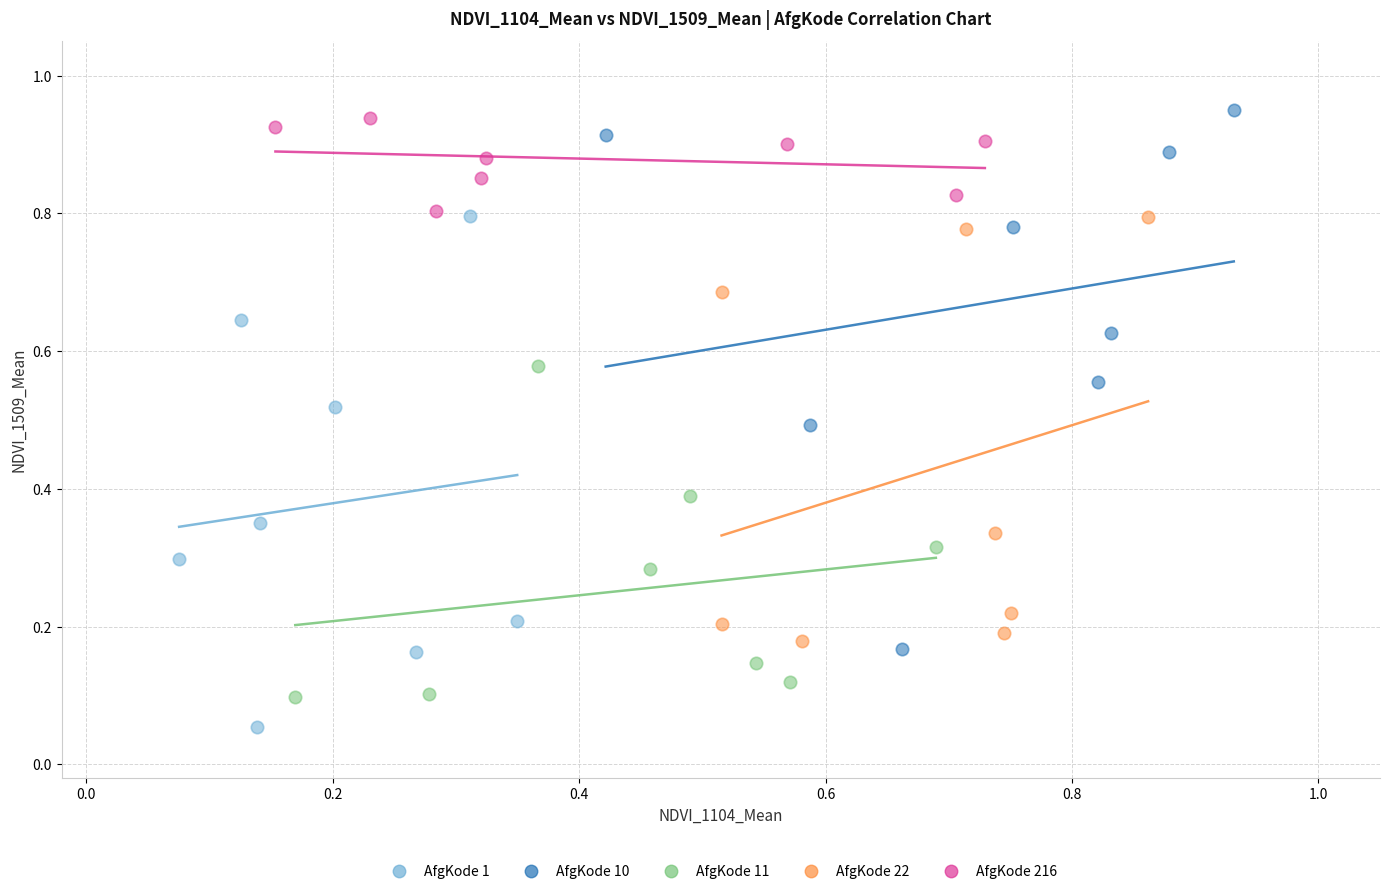

What are all the series names shown in the legend?

AfgKode 1, AfgKode 10, AfgKode 11, AfgKode 22, AfgKode 216